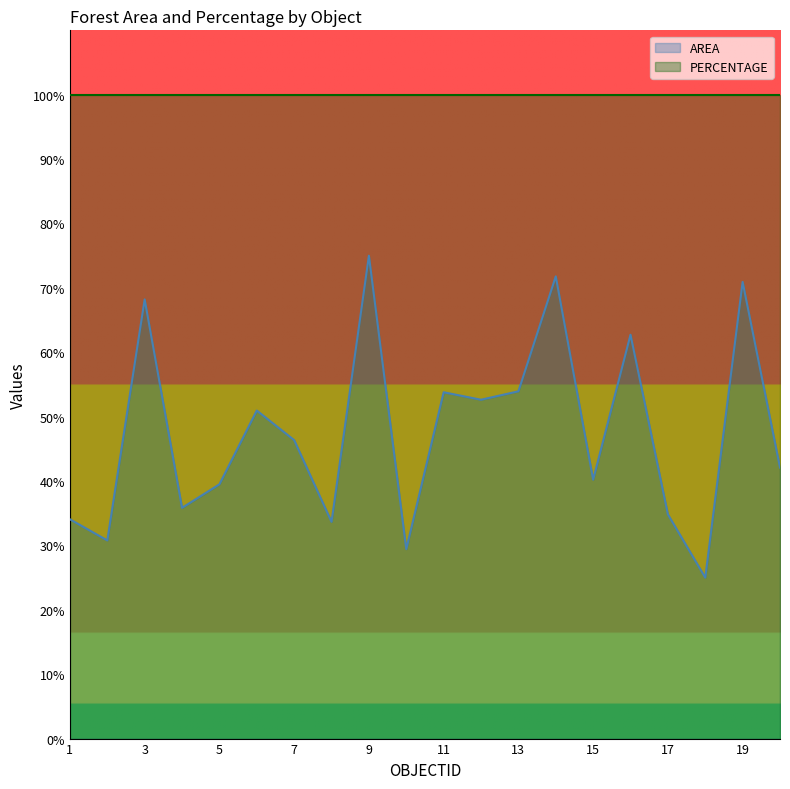

List the labels in order of value, largest first.

9, 14, 19, 3, 16, 13, 11, 12, 6, 7, 20, 15, 5, 4, 17, 1, 8, 2, 10, 18